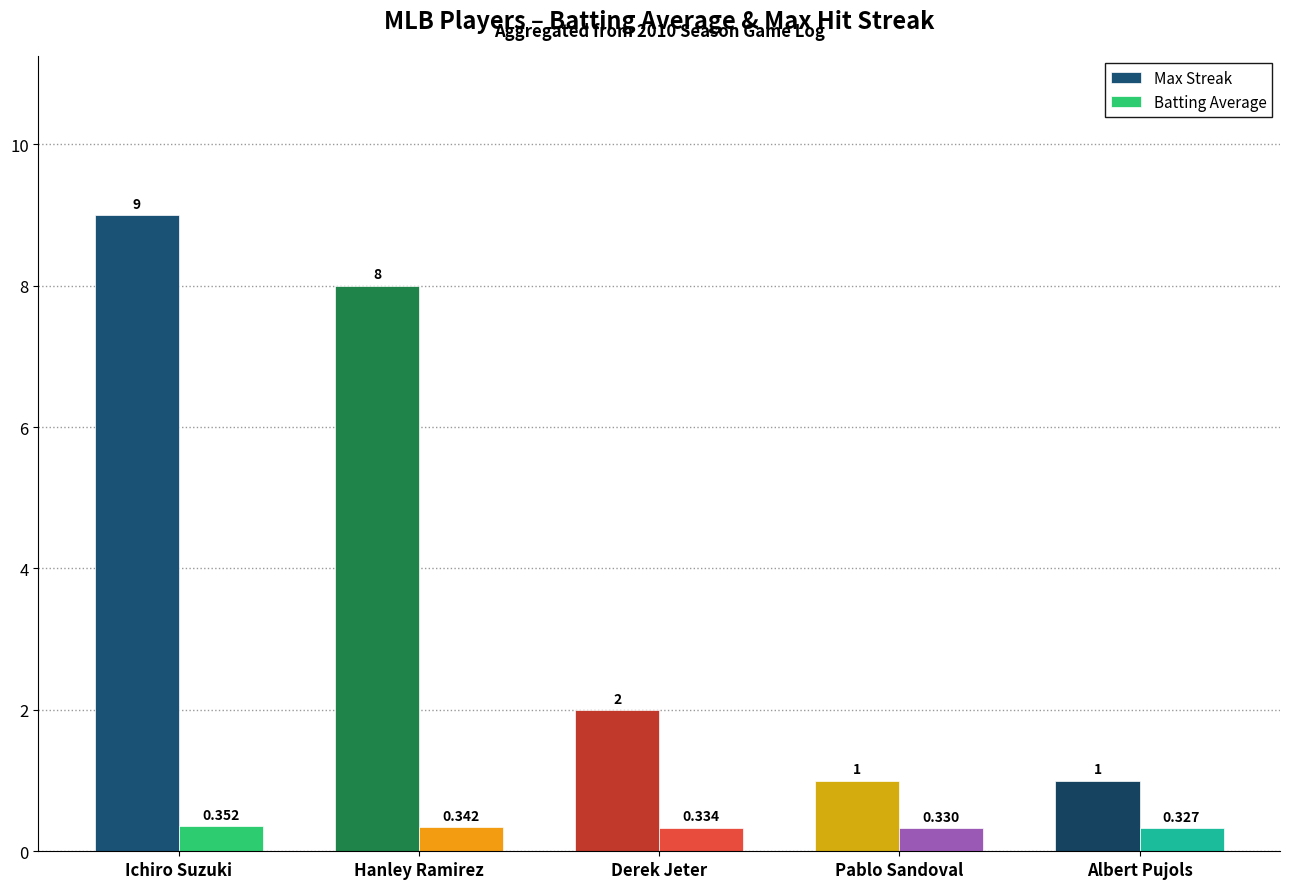

Which series has the widest spread of values?

Max Streak